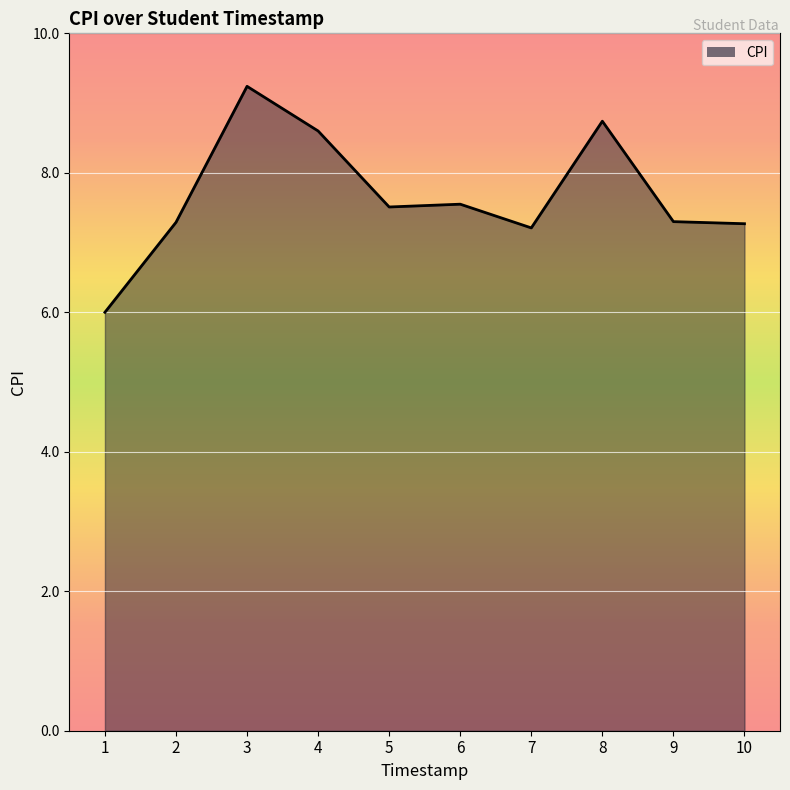

What is the difference between the values at 10 and 8?

1.5